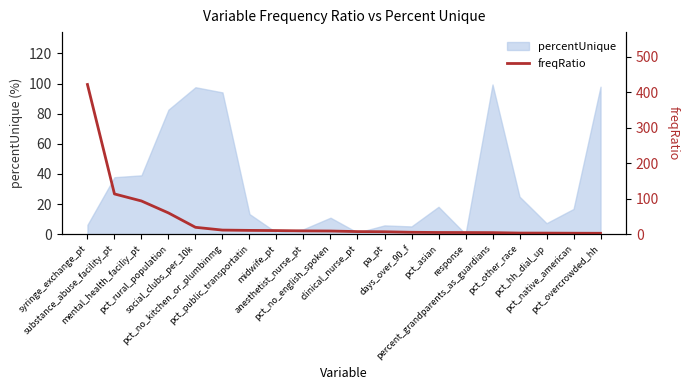

Reading left to right, what are all the values shown in this chart?

syringe_exchange_pt=422.0	substance_abuse_facility_pt=113.4	mental_health_faciliy_pt=93.6	pct_rural_population=59.9	social_clubs_per_10k=19.3	pct_no_kitchen_or_plumbinmg=11.5	pct_public_transportatin=10.6	midwife_pt=10.1	anesthetist_nurse_pt=9.3	pct_no_english_spoken=8.8	clinical_nurse_pt=7.3	pa_pt=6.8	days_over_90_f=5.3	pct_asian=4.7	response=4.6	percent_grandparents_as_guardians=4.3	pct_other_race=3.1	pct_hh_dial_up=3.0	pct_native_american=2.7	pct_overcrowded_hh=2.5